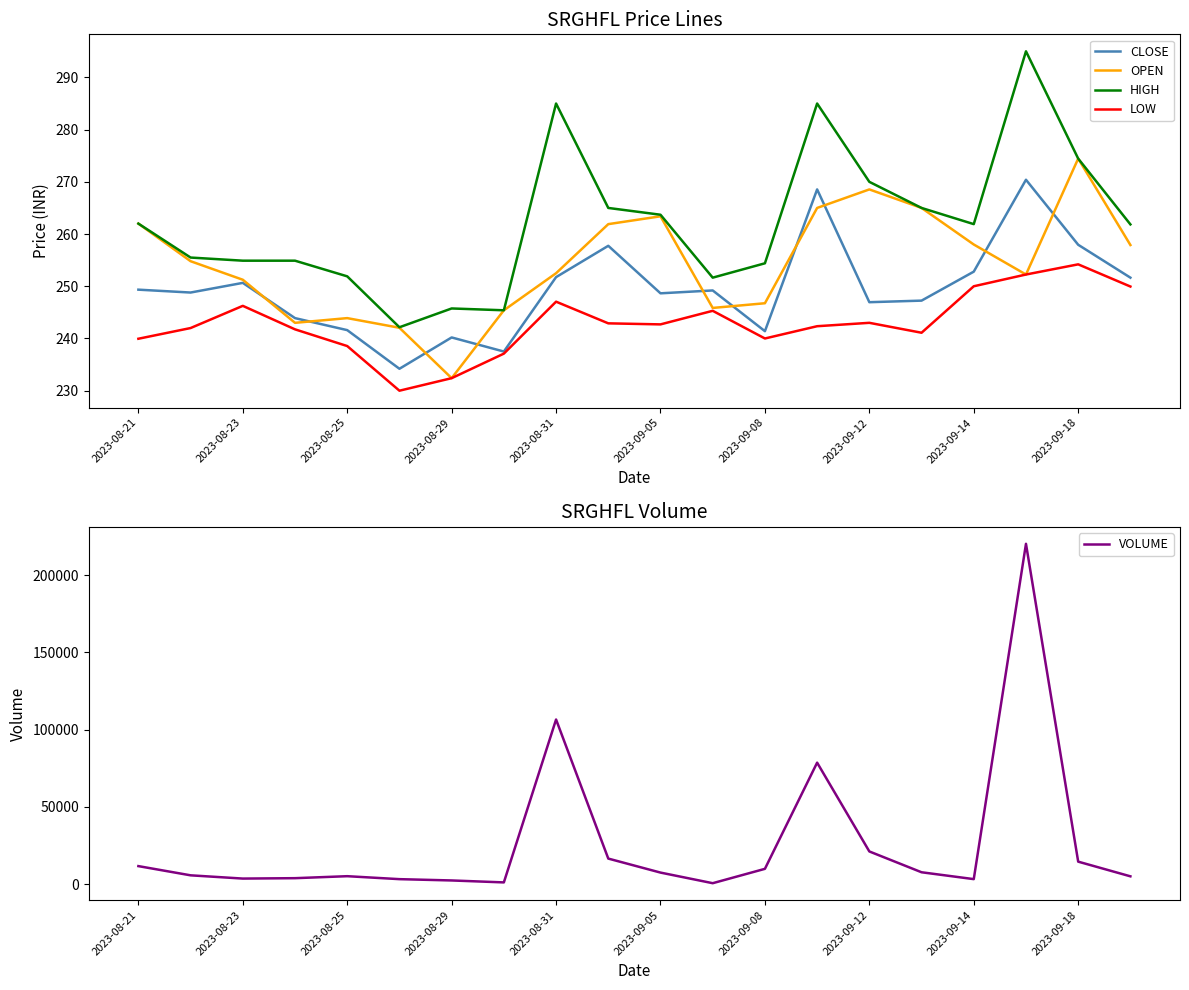

True or false: OPEN and VOLUME cross at least once.

False